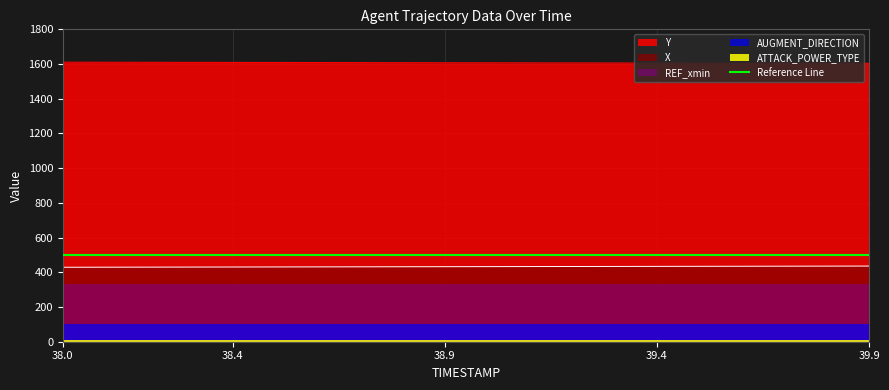

True or false: ATTACK_POWER_TYPE has a value of 10.0 at 38.1.

True